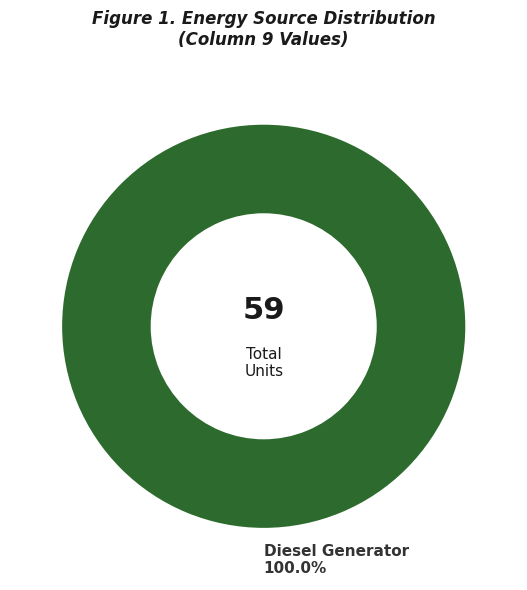

Rank the categories by value from highest to lowest.

Diesel Generator